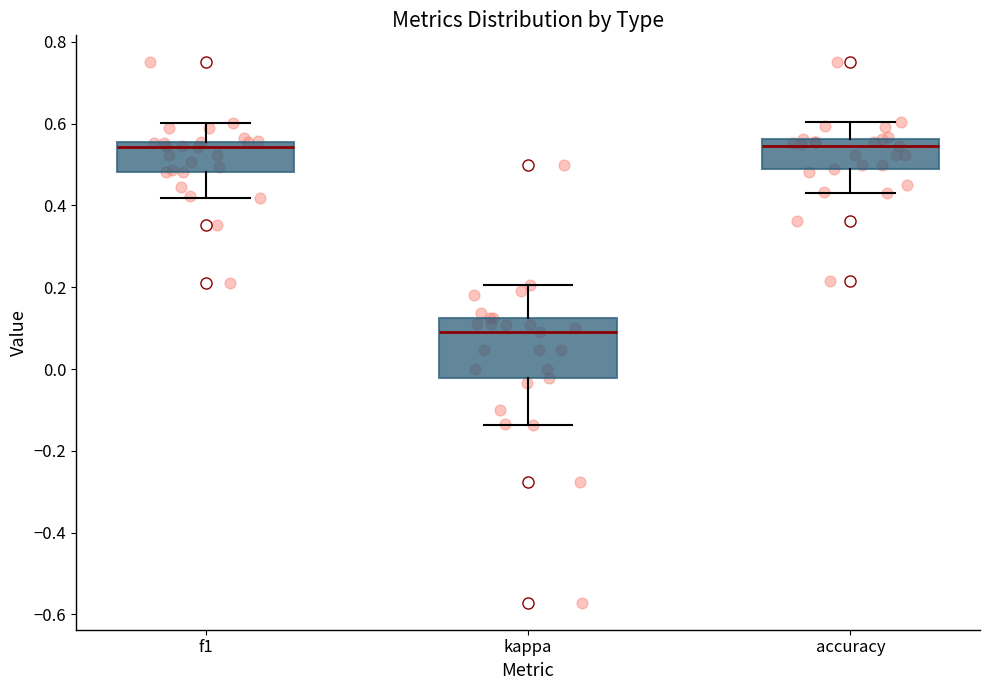

Which box is the tallest, from its lower edge to its upper edge?

kappa